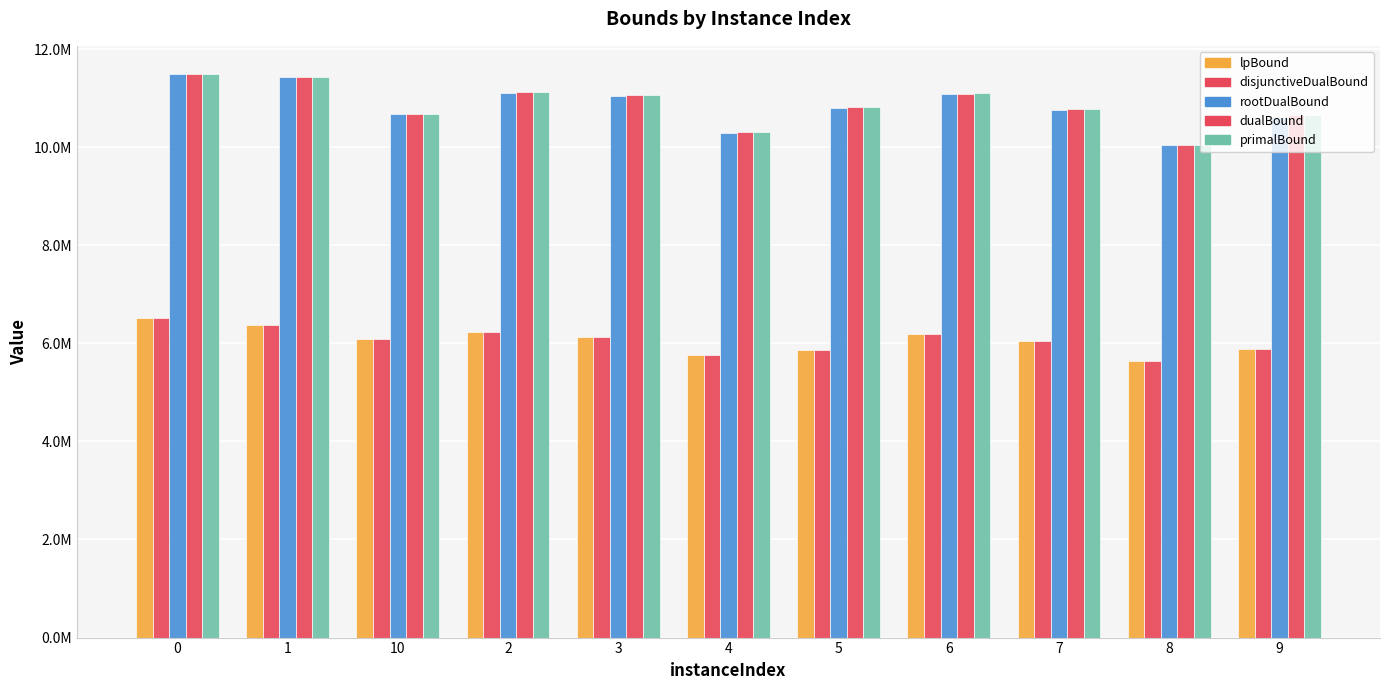

What position from the right is 4?

6